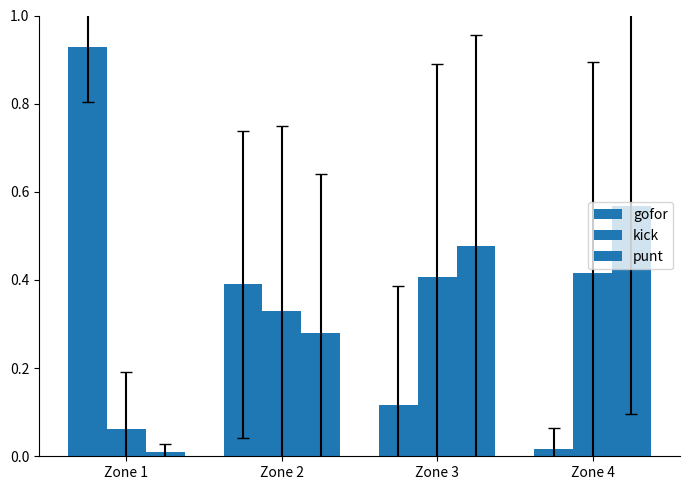

What is the difference between the maximum and minimum values in the kick series?

0.4